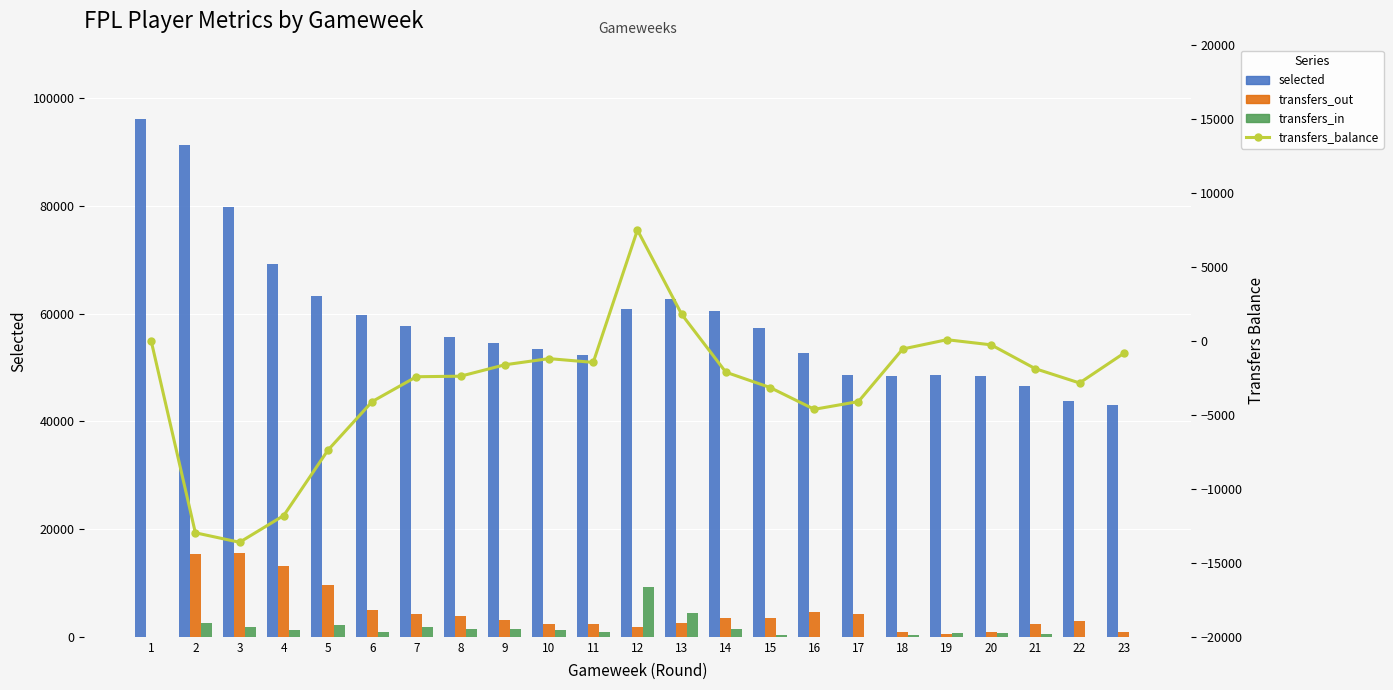

What is the minimum value for selected?

42983